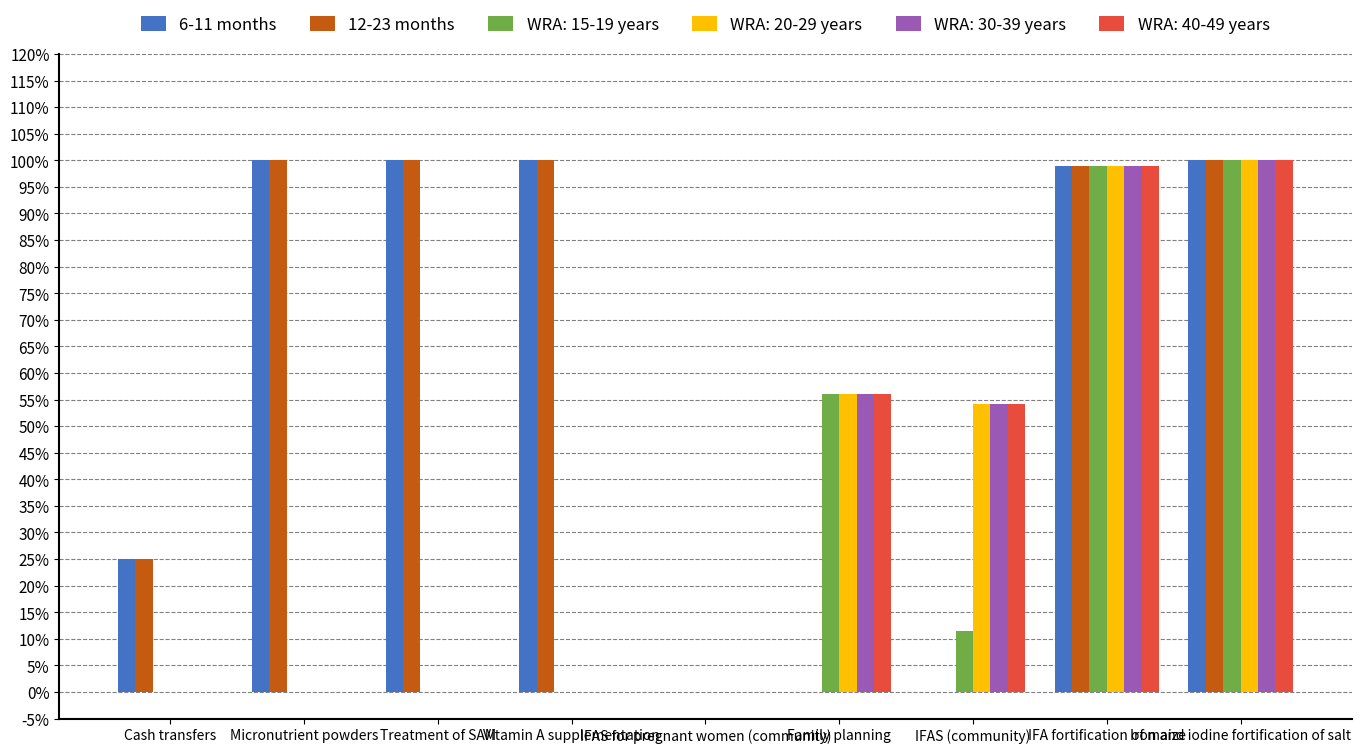

Which category has the lowest value in the 12-23 months series?

IFAS for pregnant women (community)